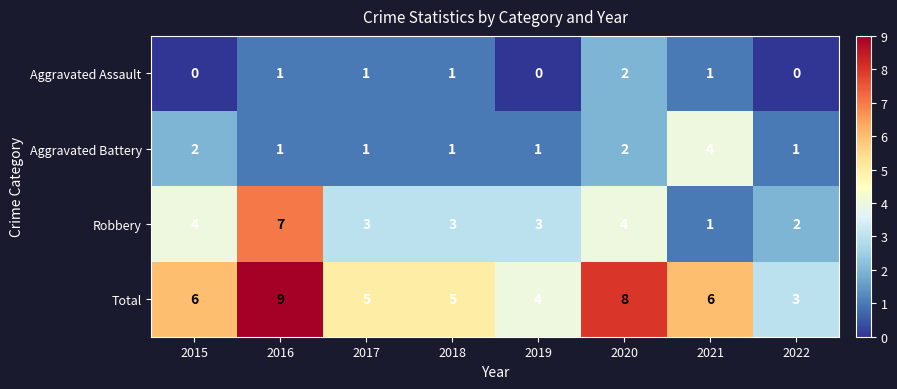

What is the total value across all series at 2019?

8